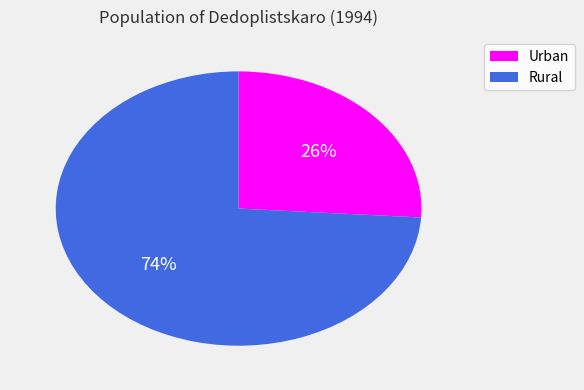

To the nearest percent, what is the difference between the Urban and Rural slice percentages?

48%